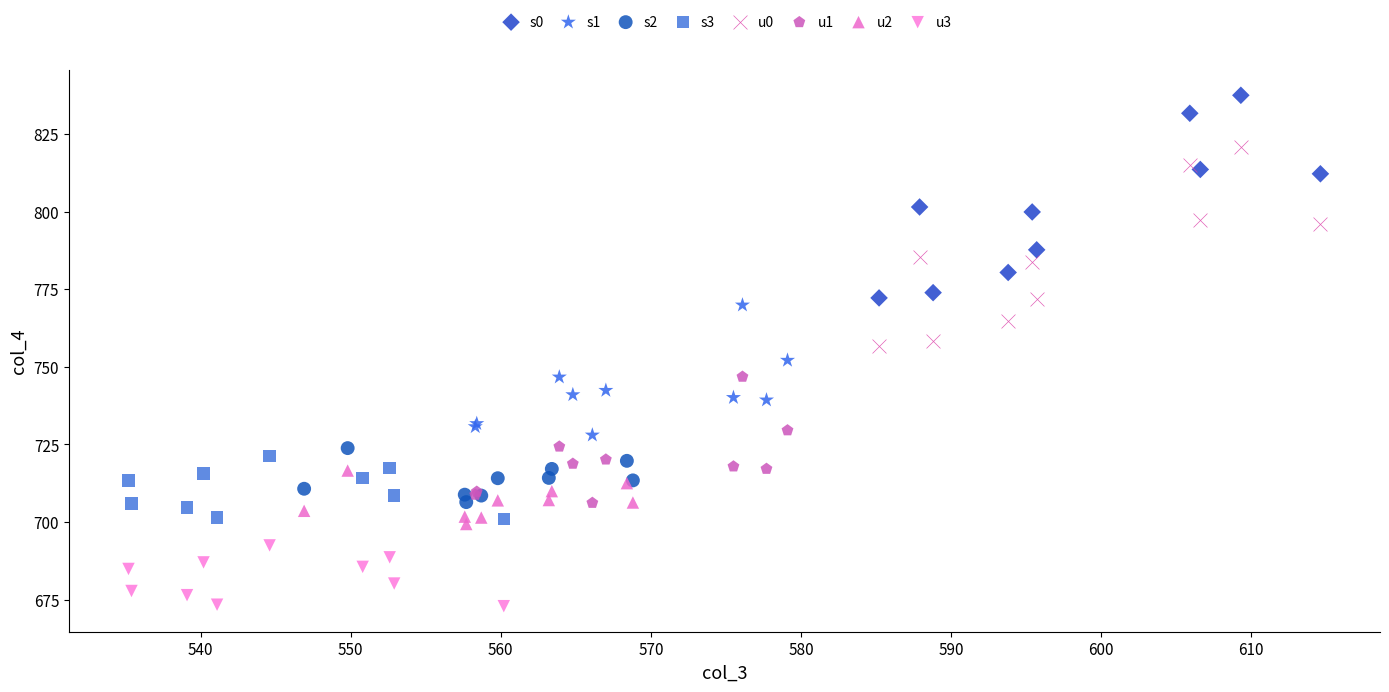

Which series has the widest spread of Y values?

s0